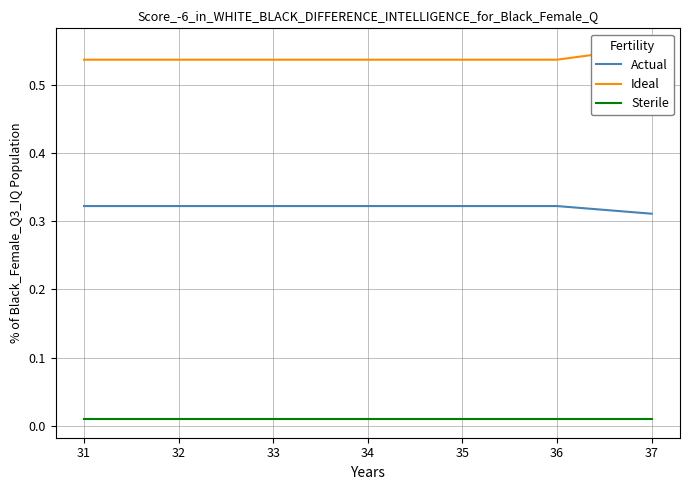

True or false: Sterile and Actual intersect in this chart.

False